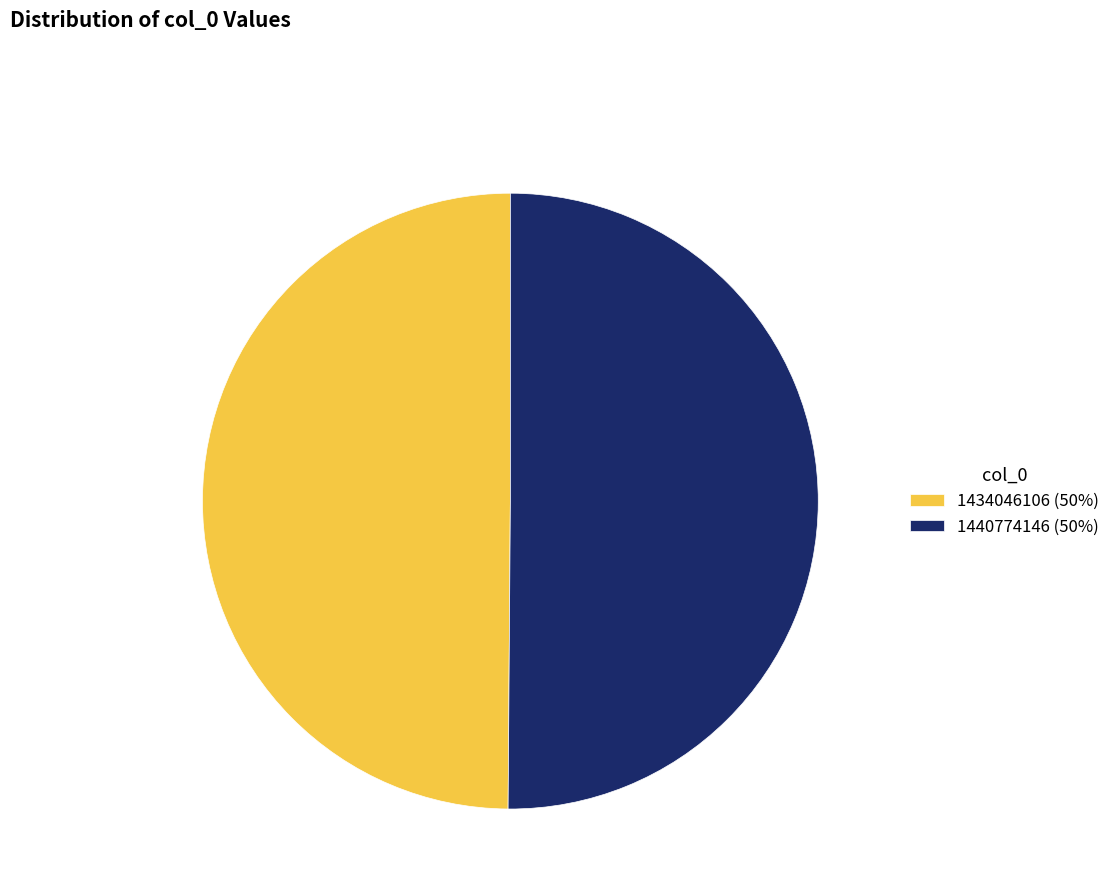

Combined, do 1434046106 (50%) and 1440774146 (50%) account for over 50%?

Yes